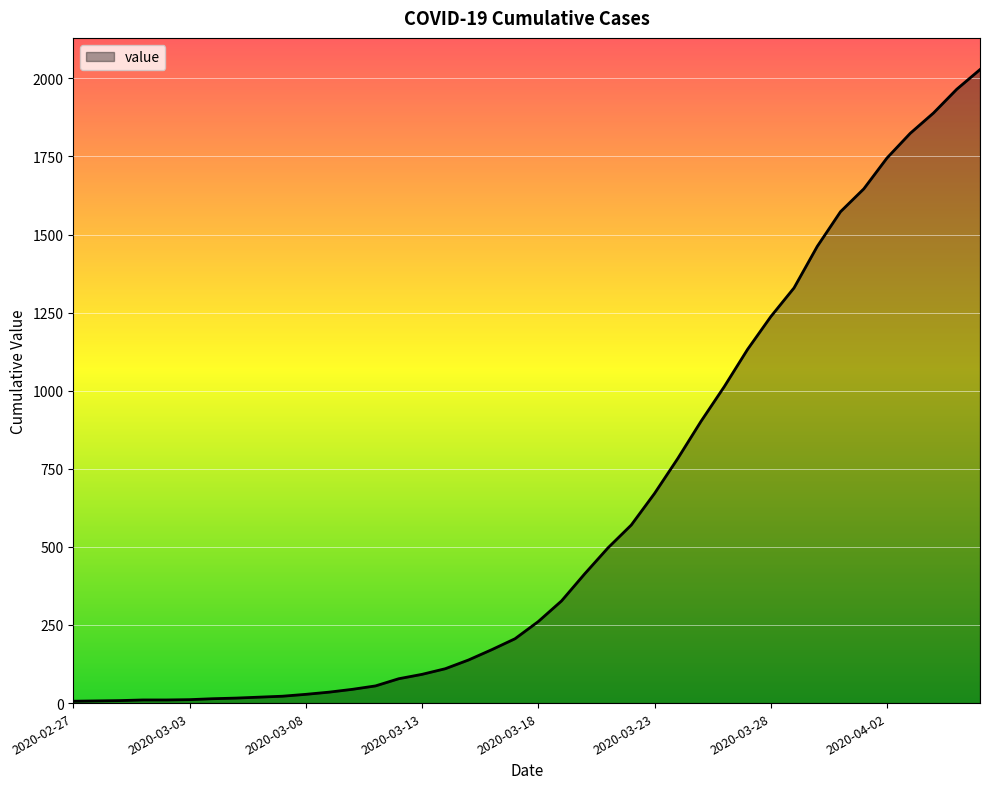

What is the maximum value shown in the chart?

2028